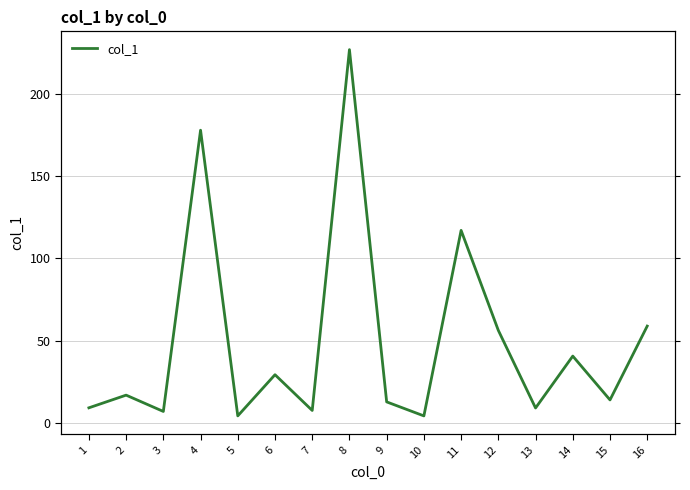

Where is the data nearest to the value 115?

11